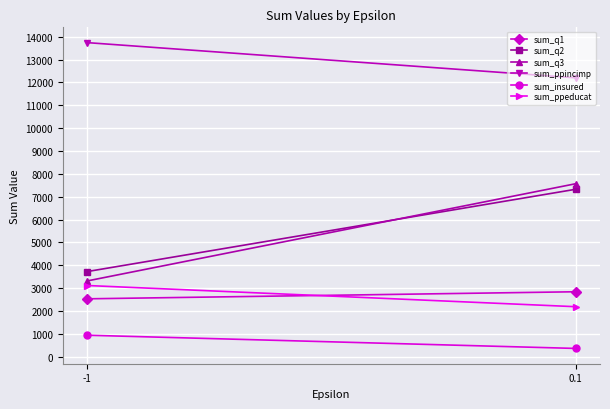

The sum_q2 series shows 3721 at -1. True or false?

True